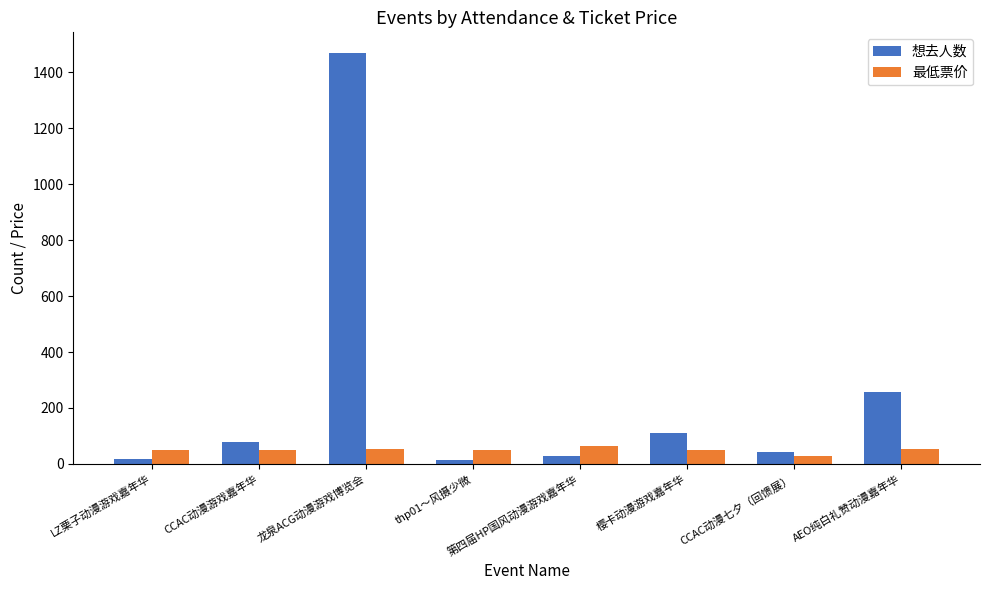

What is the difference between the second highest and minimum values in the 想去人数 series?

244.0